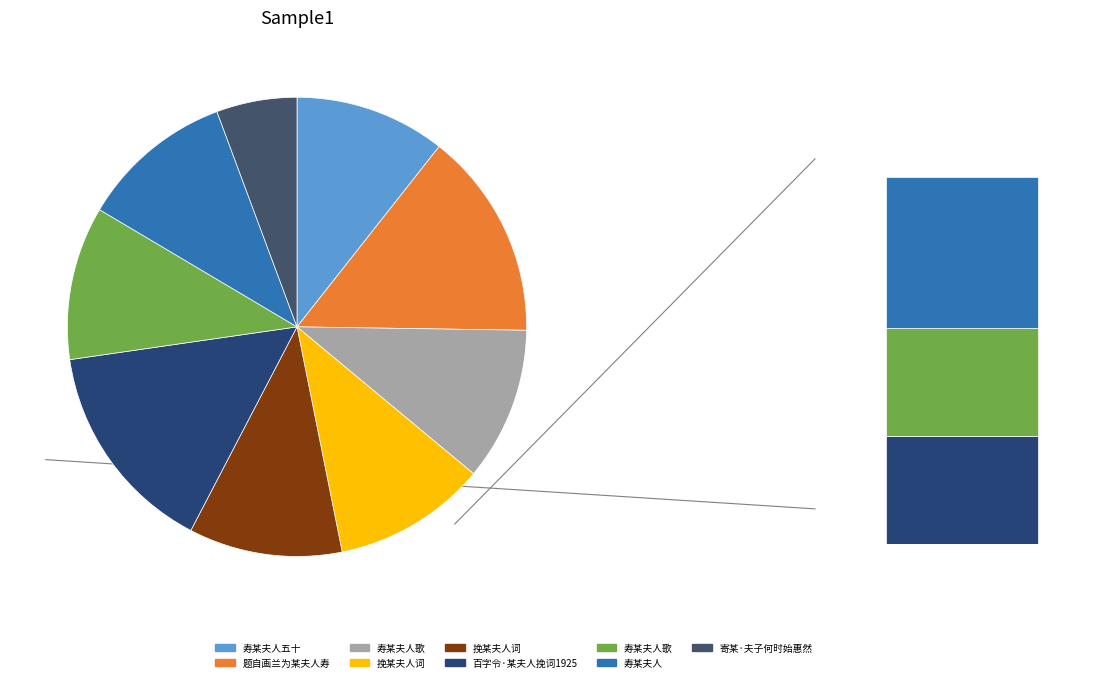

To the nearest percent, what portion does 寿某夫人歌 represent?

11%